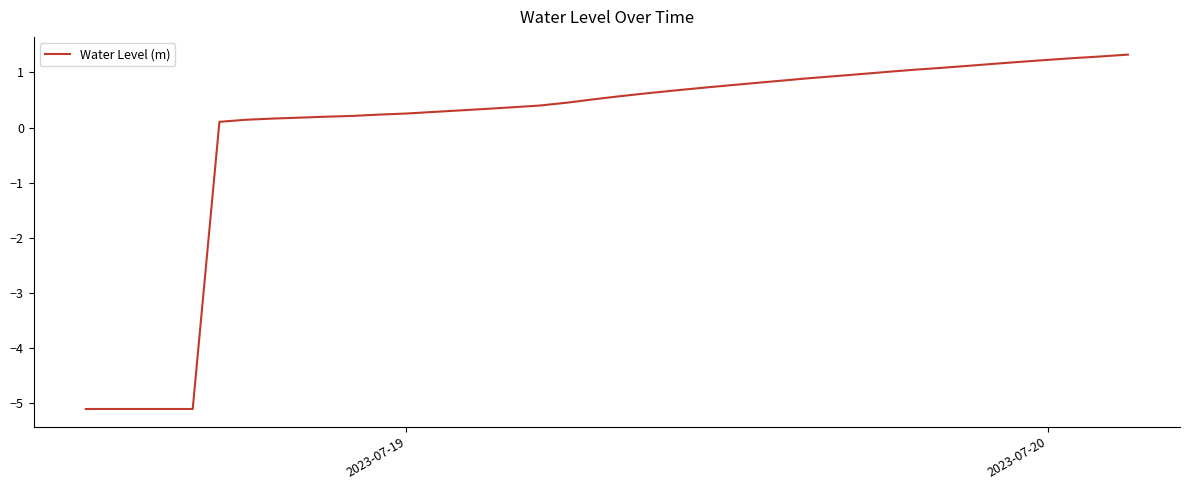

What is the smallest value displayed?

-5.1